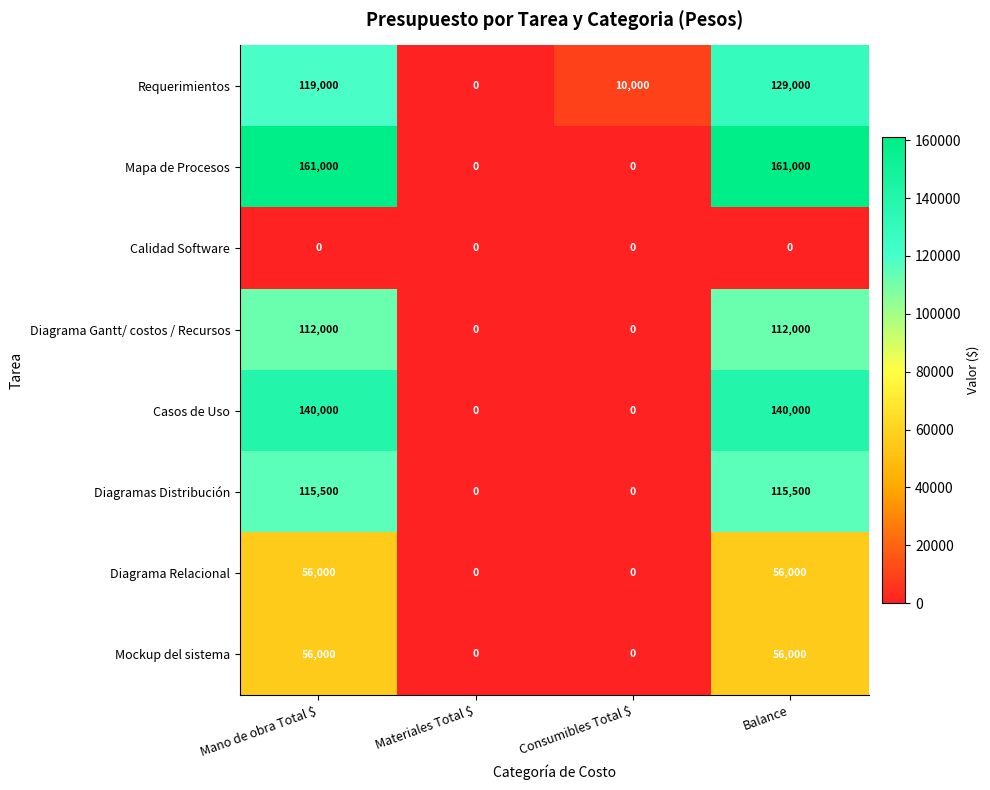

Count the Mapa de Procesos values in the range 0 to 161000.

4